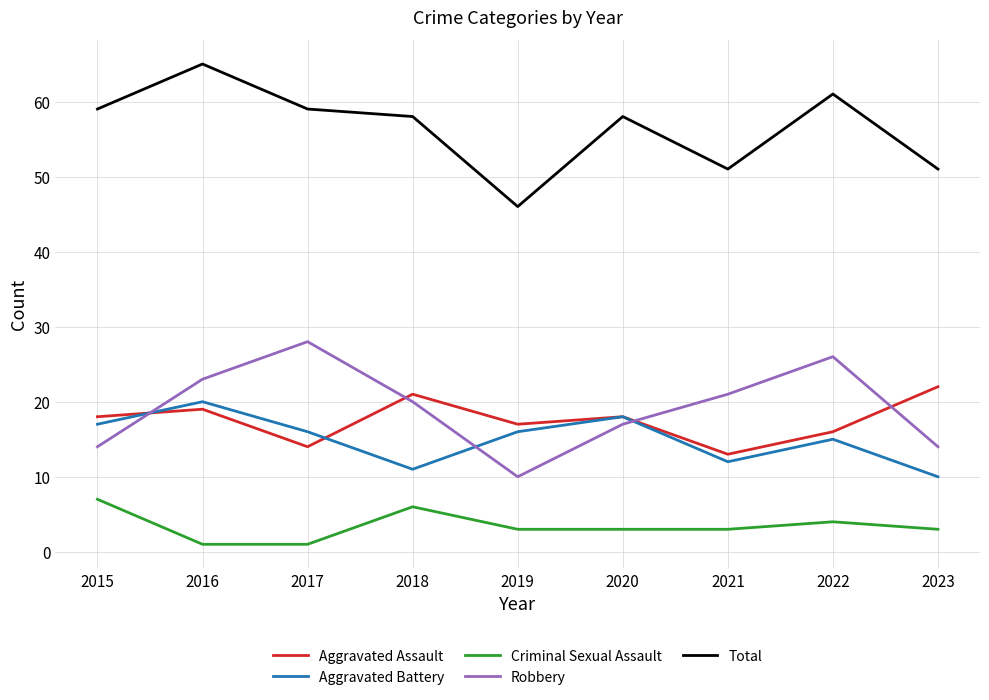

In Aggravated Battery, how many points are lower than both neighbors (excluding endpoints)?

2